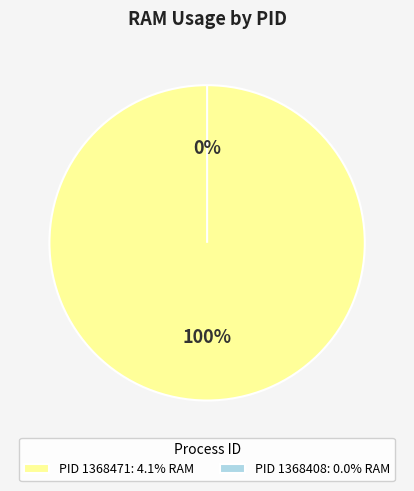

Combined, do 1368408 and 1368471 account for over 50%?

Yes